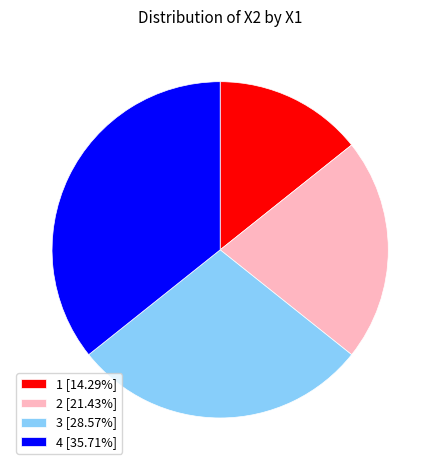

The 2 slice represents 21% of the pie. True or false?

True